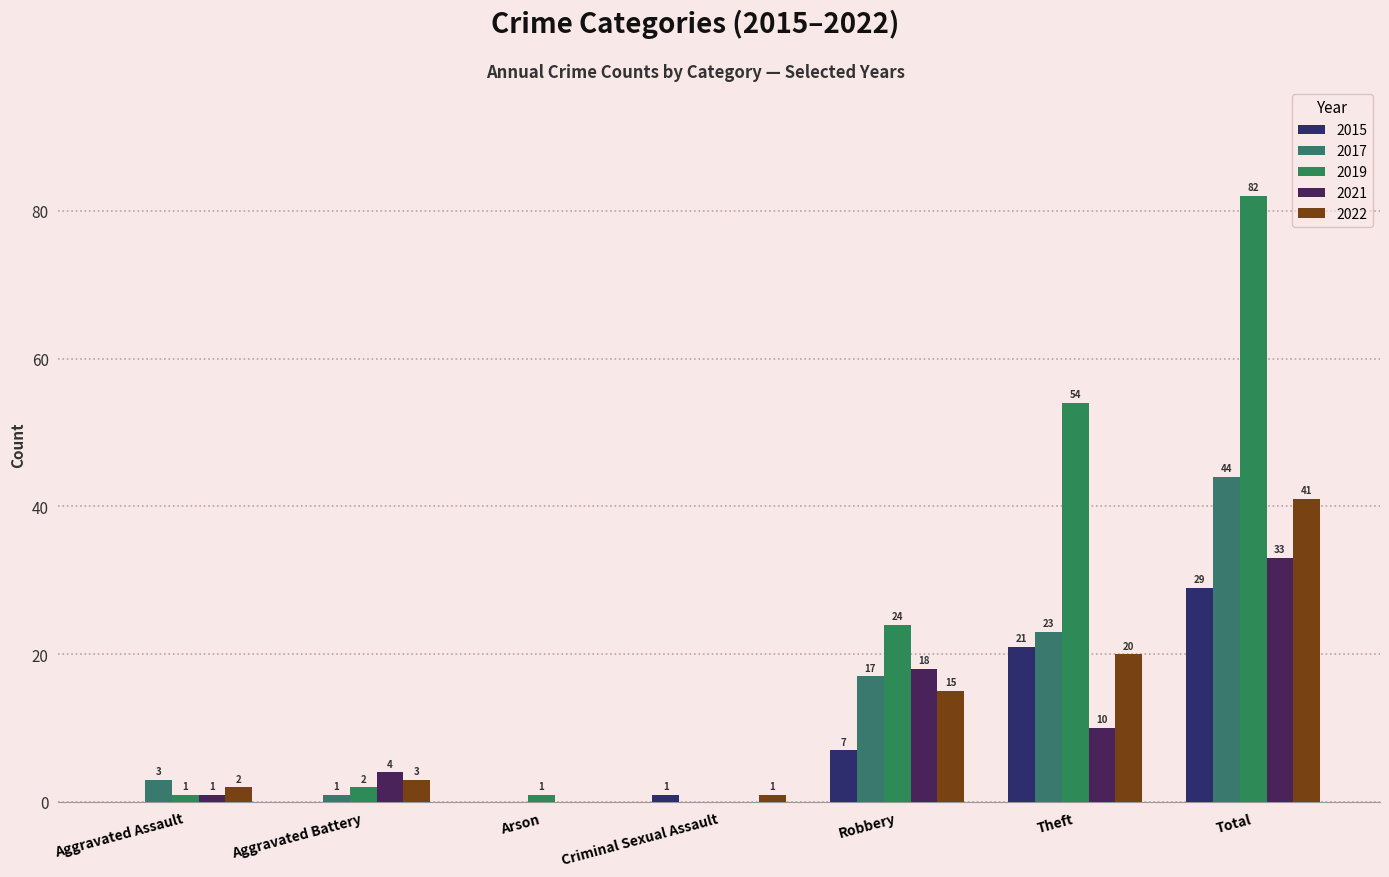

How many groups of bars are there?

7